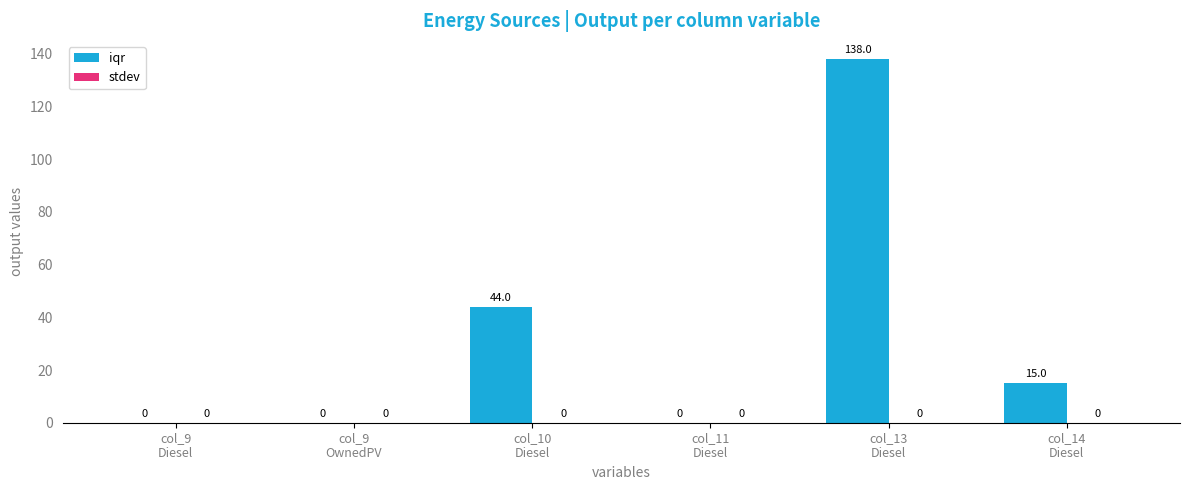

Are the bars horizontal?

No